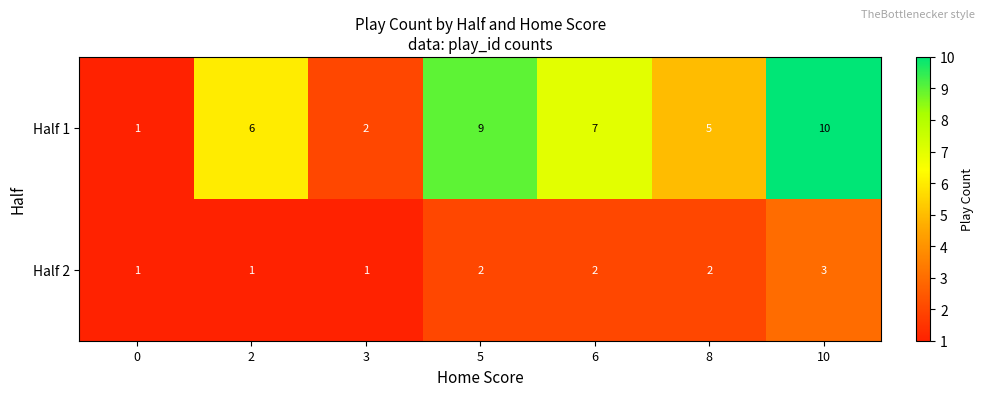

What is the average value of the Half 1 series?

6